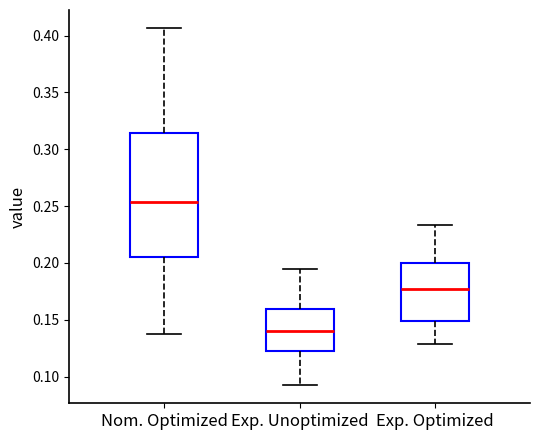

Reading left to right, transcribe this box plot: for each box, give where its median line is, the range the box spans, and where its two whiskers end, as read against the y-axis. The values are not printed on the chart, so give them approximately, as read against the axis.

Nom. Optimized: median 0.255, box 0.205 to 0.315, whiskers 0.140 to 0.405
Exp. Unoptimized: median 0.140, box 0.125 to 0.160, whiskers 0.090 to 0.195
Exp. Optimized: median 0.175, box 0.150 to 0.200, whiskers 0.130 to 0.235